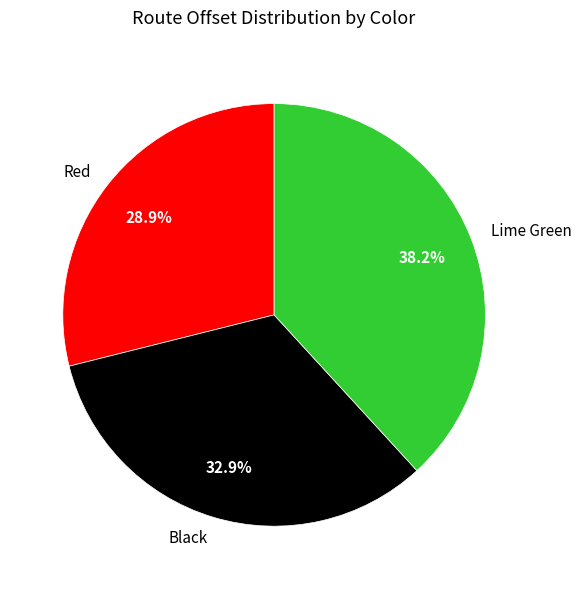

Is it true that Lime Green is 38% of the pie?

True